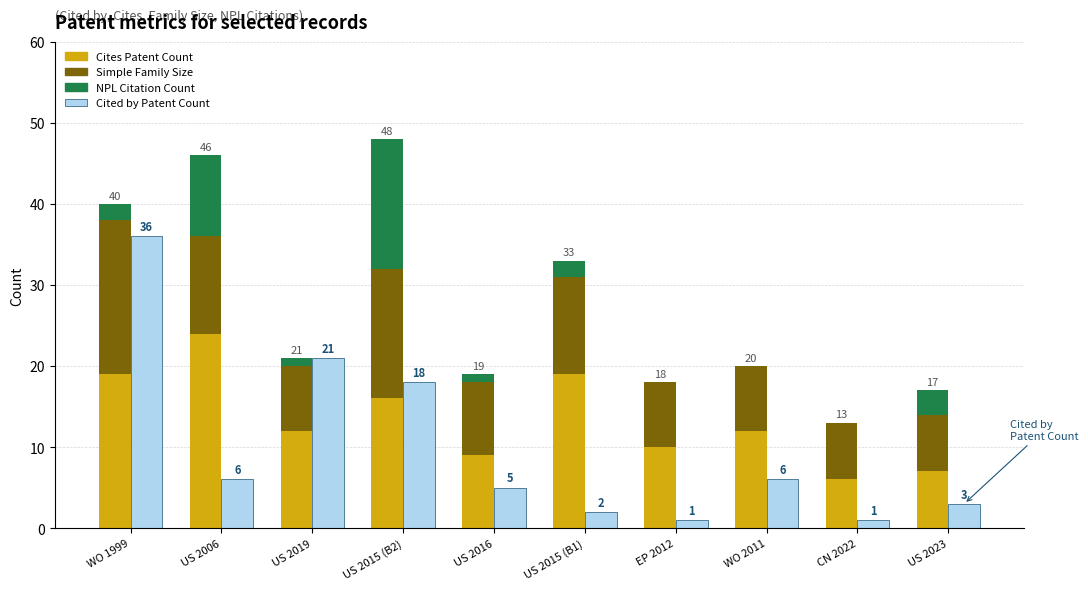

What is the spread (max minus min) of values at US 2015 (B1)?

17